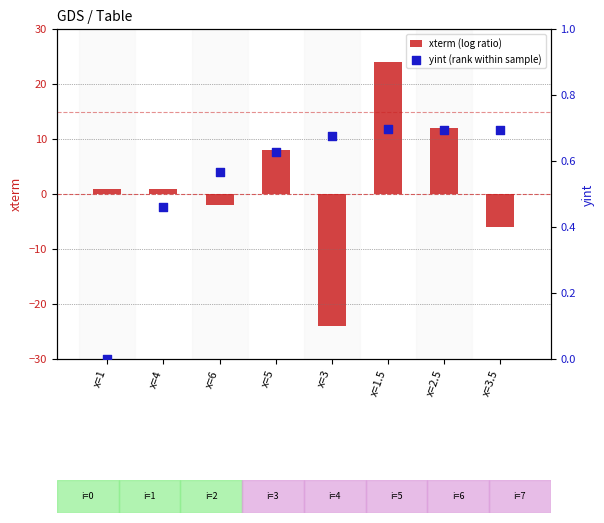

Which series contains the highest Y value?

xterm (log ratio)